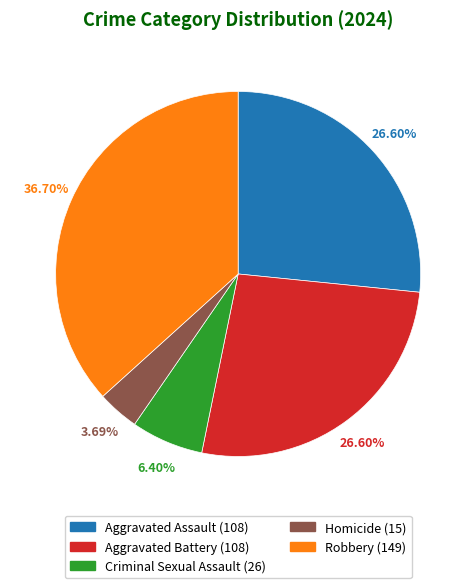

To the nearest percent, what percentage of the pie is Robbery?

37%